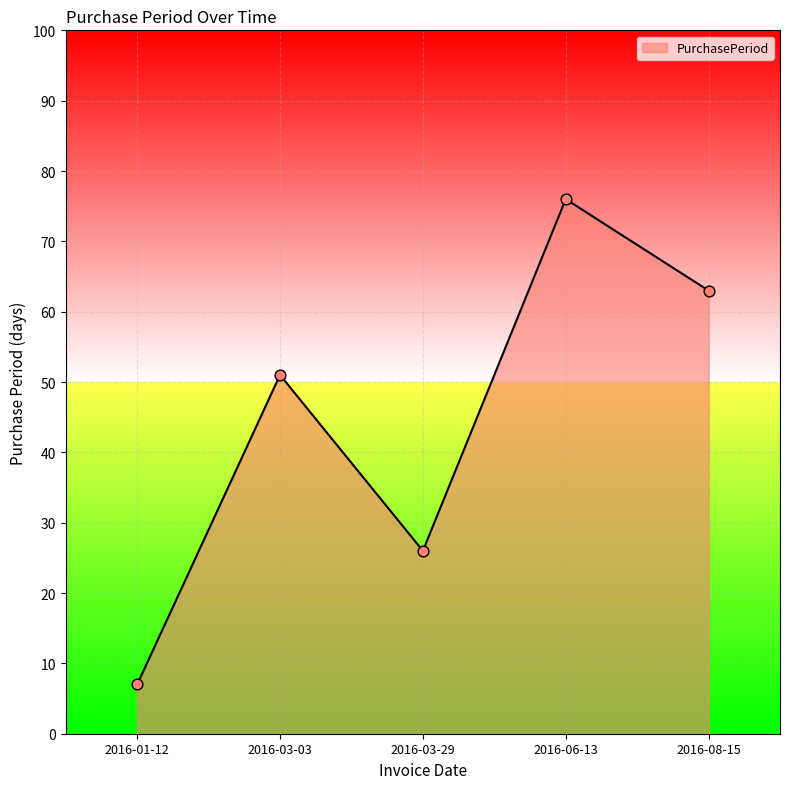

Which has a higher value, 2016-03-29 or 2016-06-13?

2016-06-13